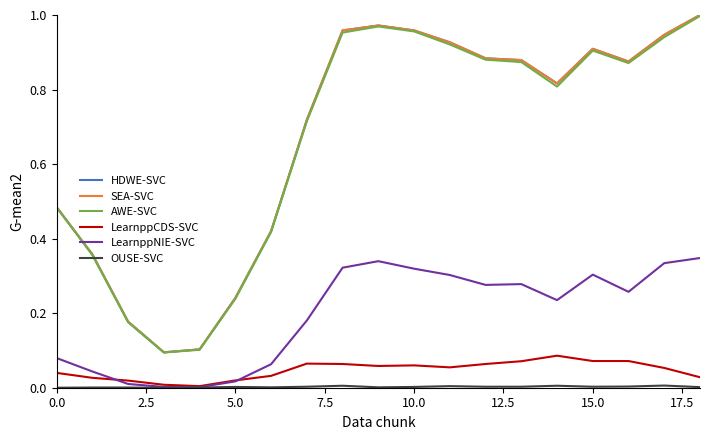

Does the chart have visible grid lines?

No